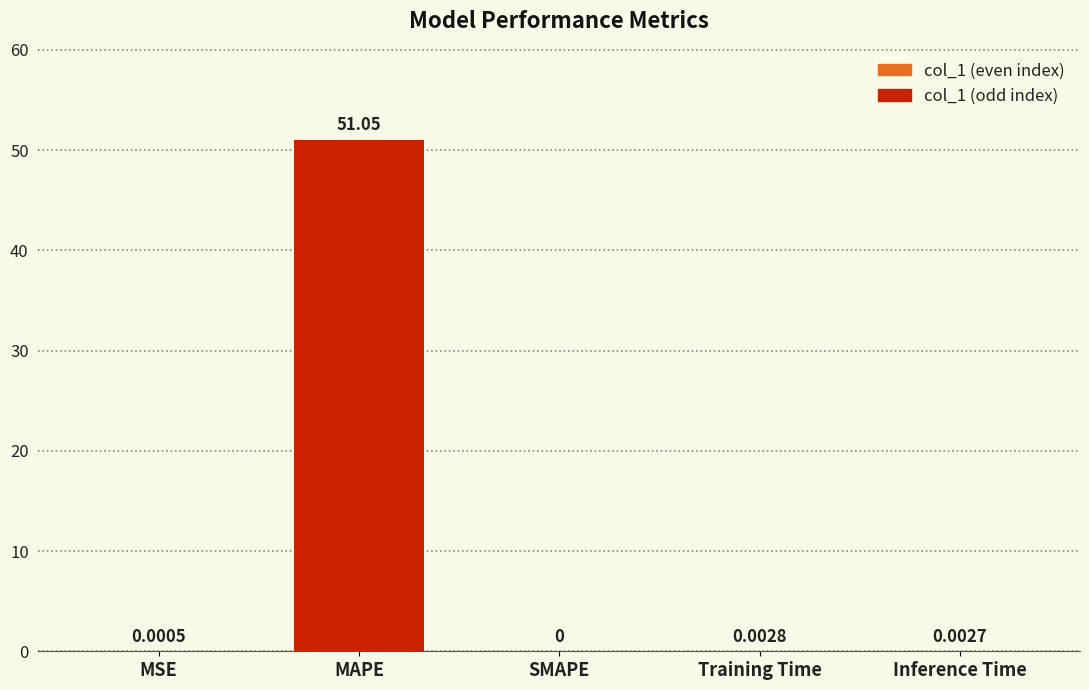

The chart shows a value of 51.0 at MAPE. True or false?

True